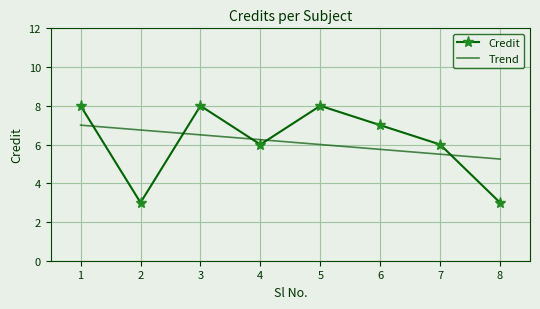

The value at 3 is 14. True or false?

False